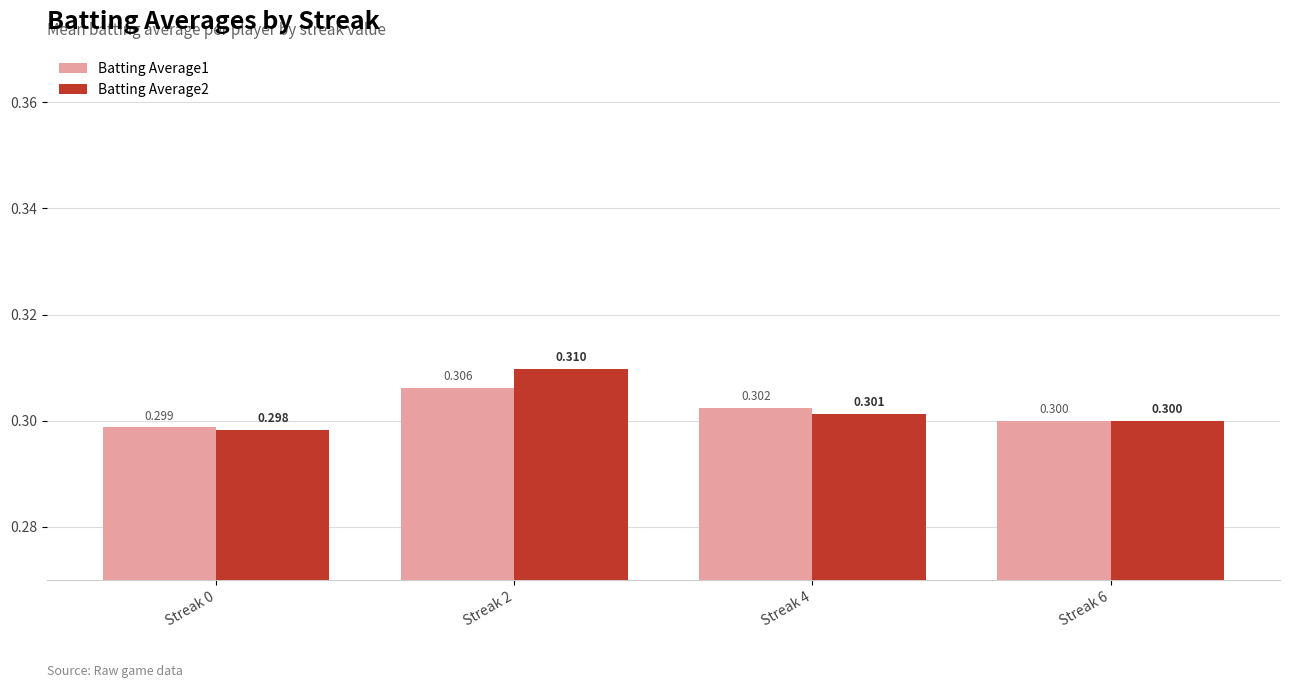

What is the value of the Batting Average1 bar at the 2nd from the left?

0.3